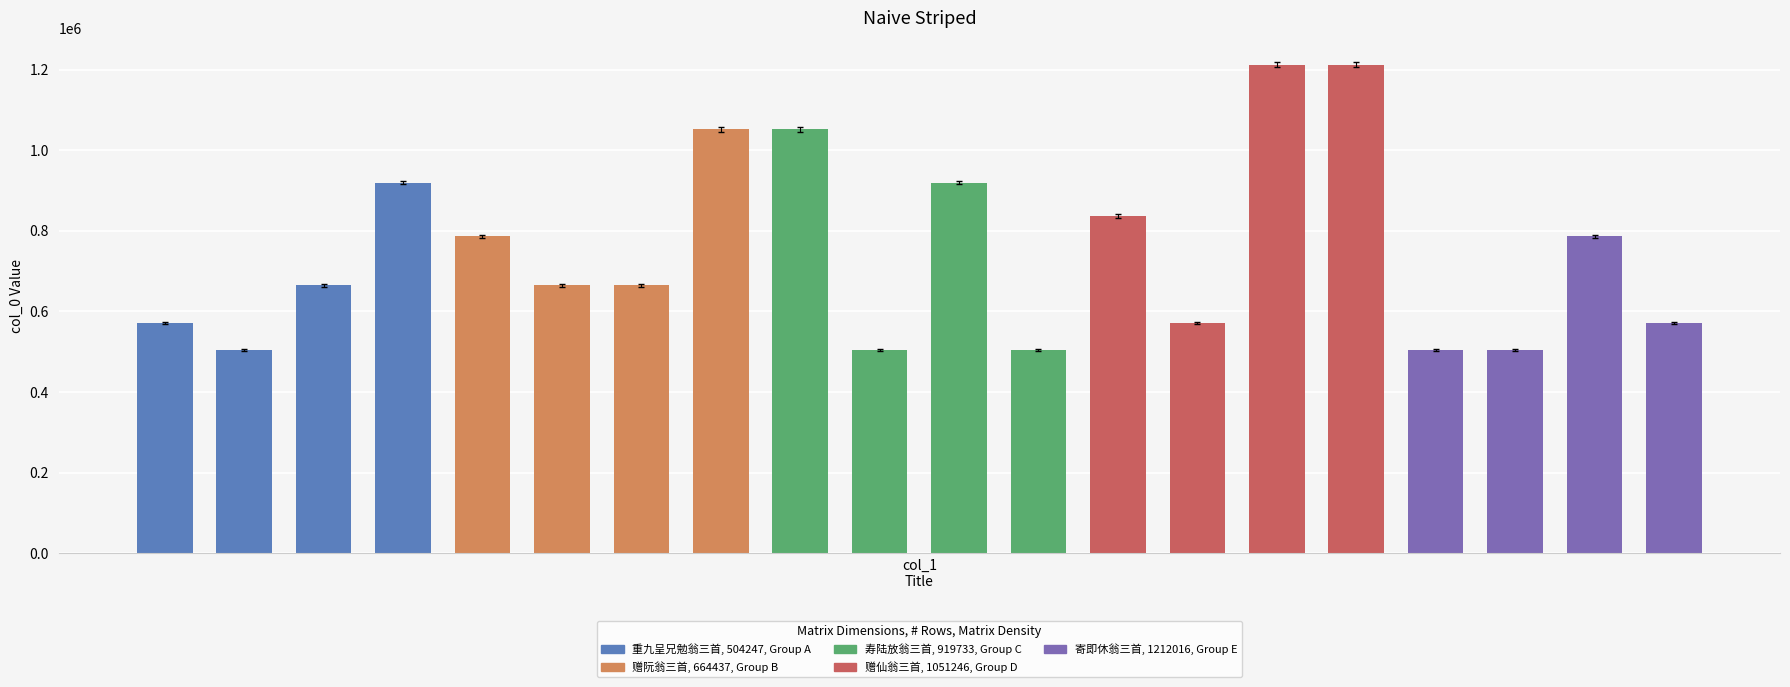

Are the bars grouped side by side (vs. stacked)?

No